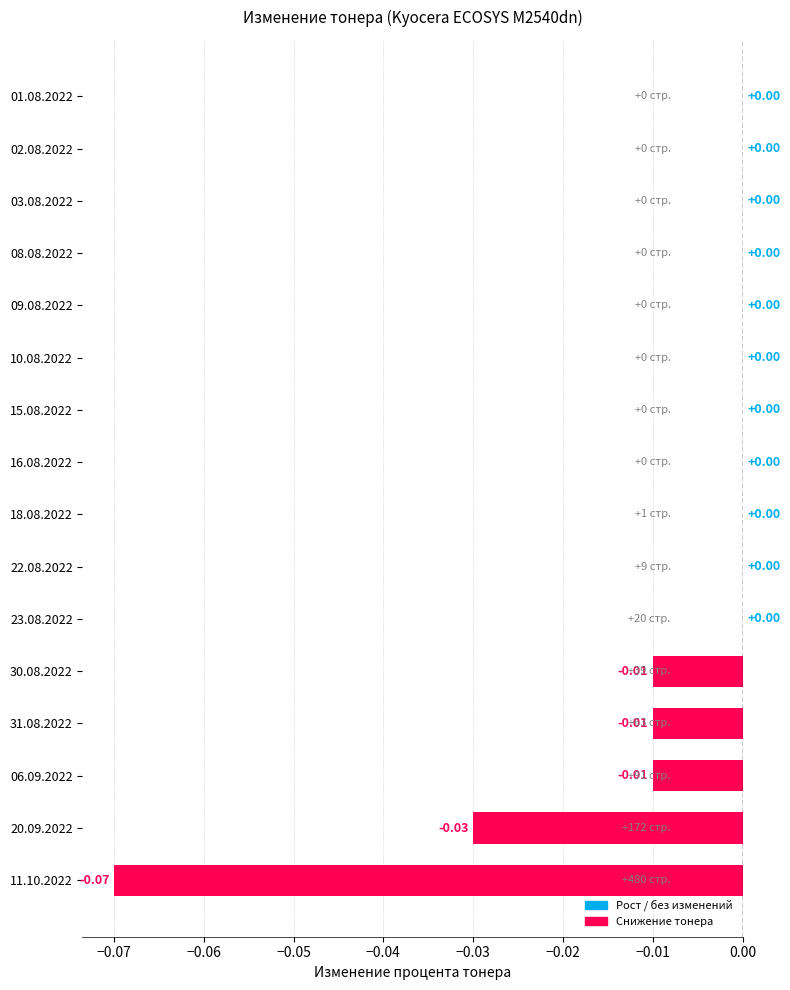

Are the bars horizontal?

Yes